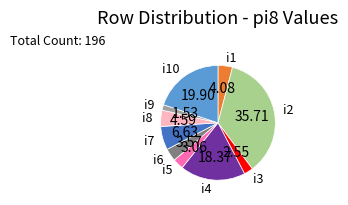

Is there a majority slice in this chart?

No